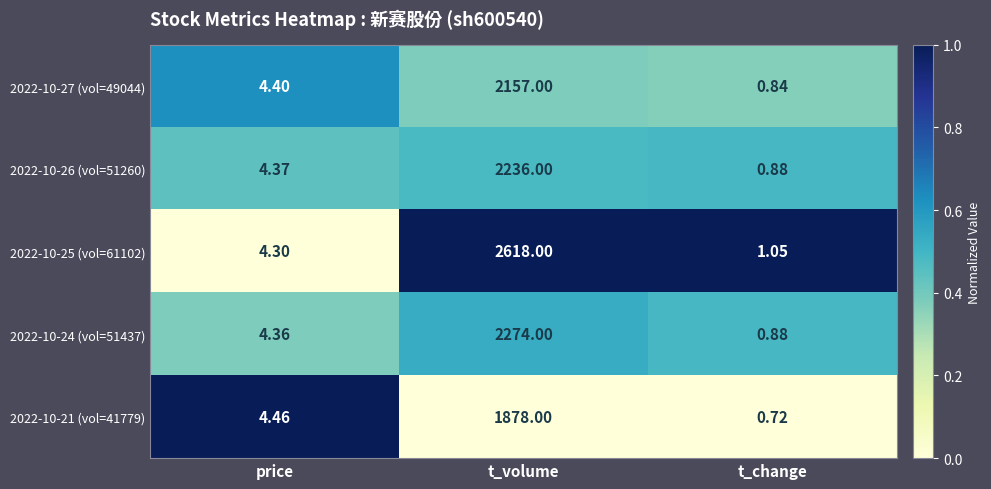

Rank the categories by 2022-10-25 (vol=61102) value from highest to lowest.

t_volume, price, t_change